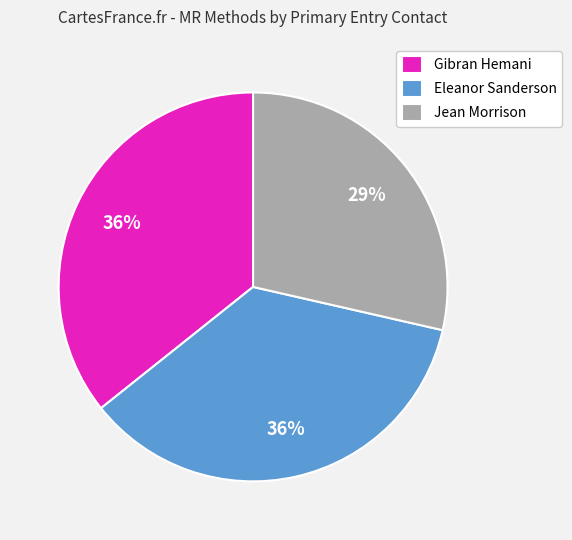

Combined, do Eleanor Sanderson and Jean Morrison account for over 50%?

Yes